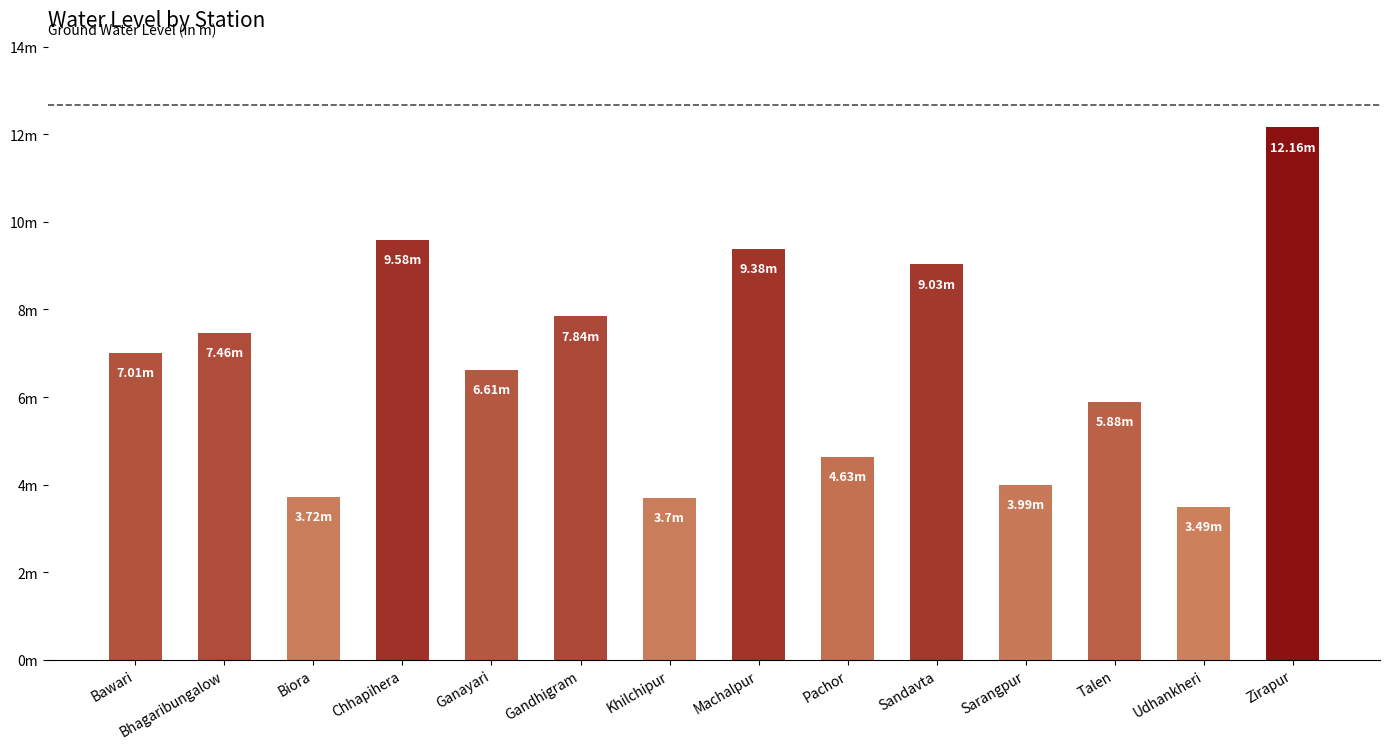

How many values exceed 7?

7